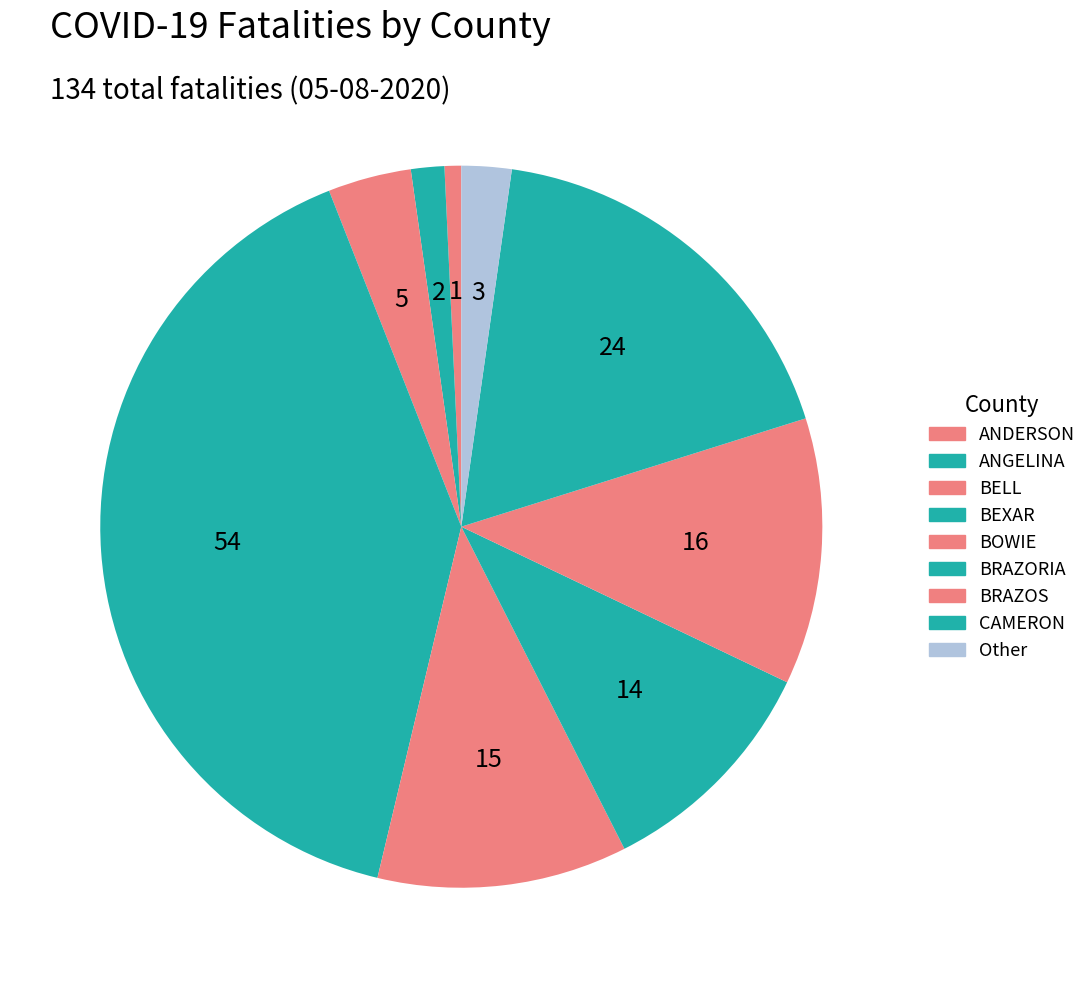

Count the number of slices in the pie.

9